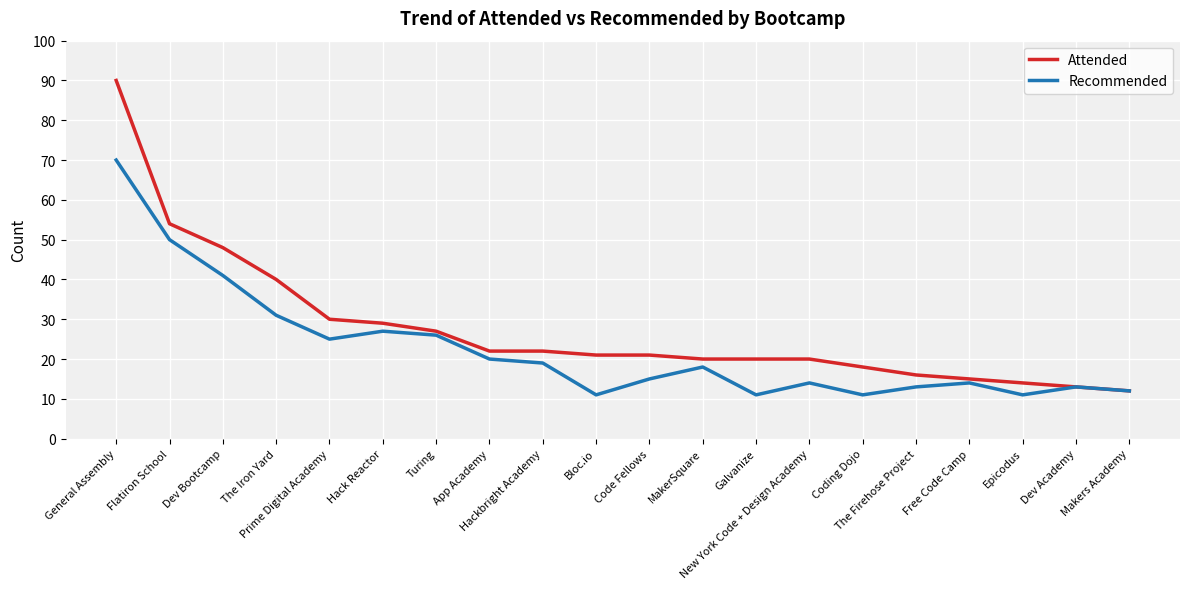

What are all the series names shown in the legend?

Attended, Recommended